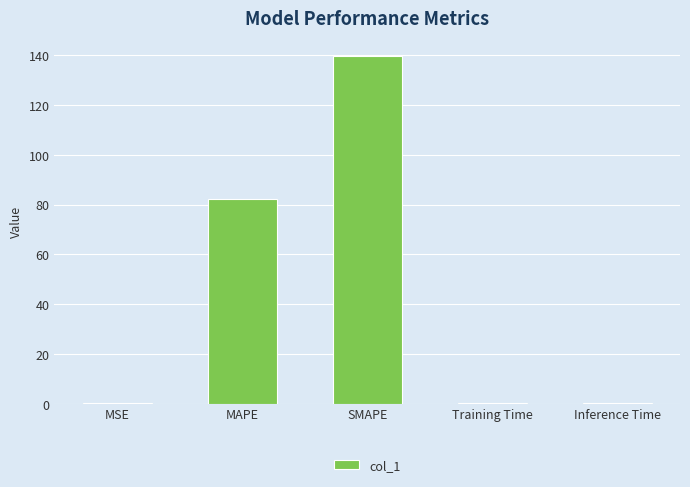

At which category does the chart reach its peak across all series?

SMAPE